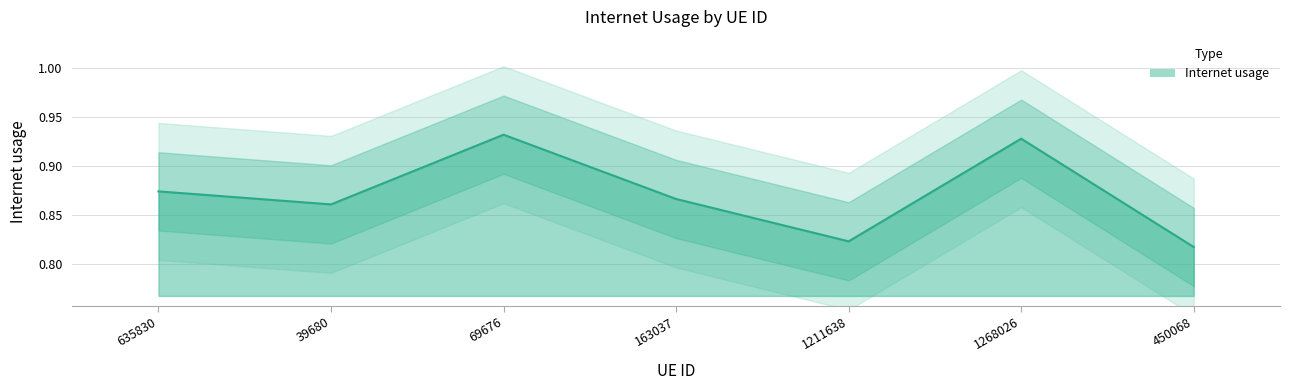

What is the smallest value displayed?

0.8